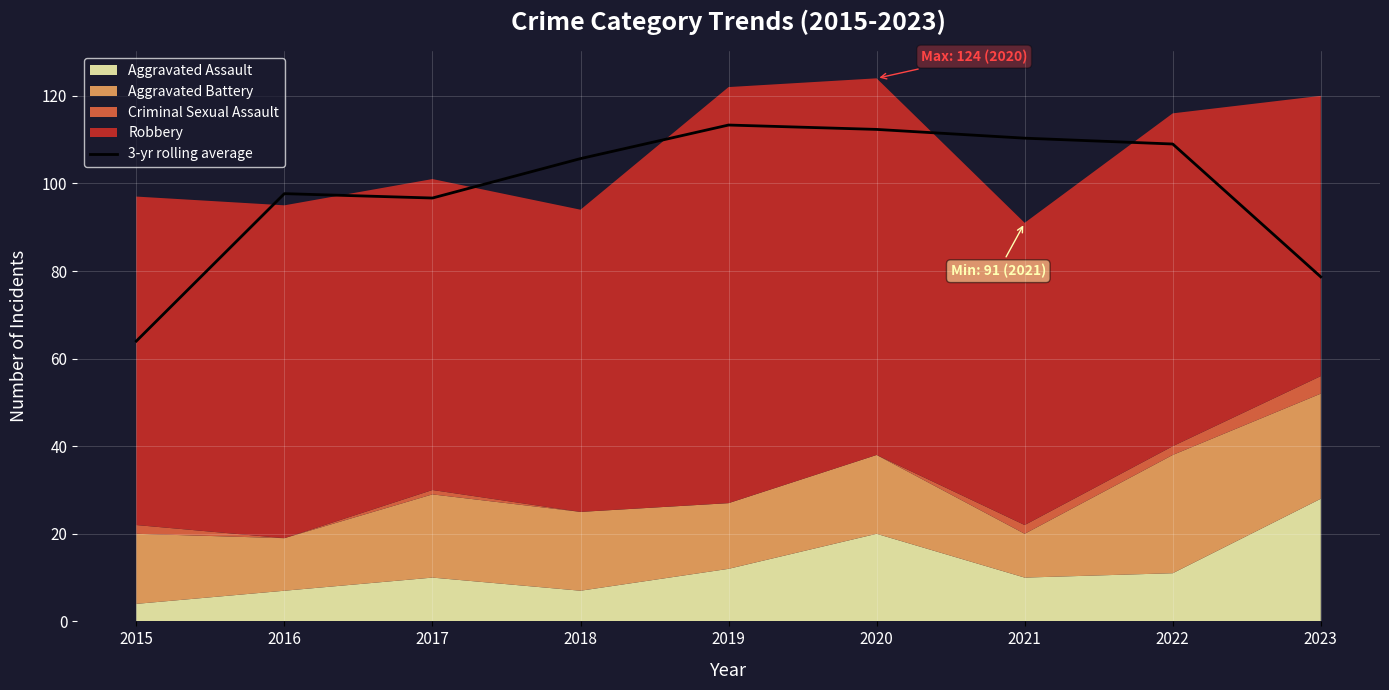

What is the change in value from 2016 to 2022?

+11.3